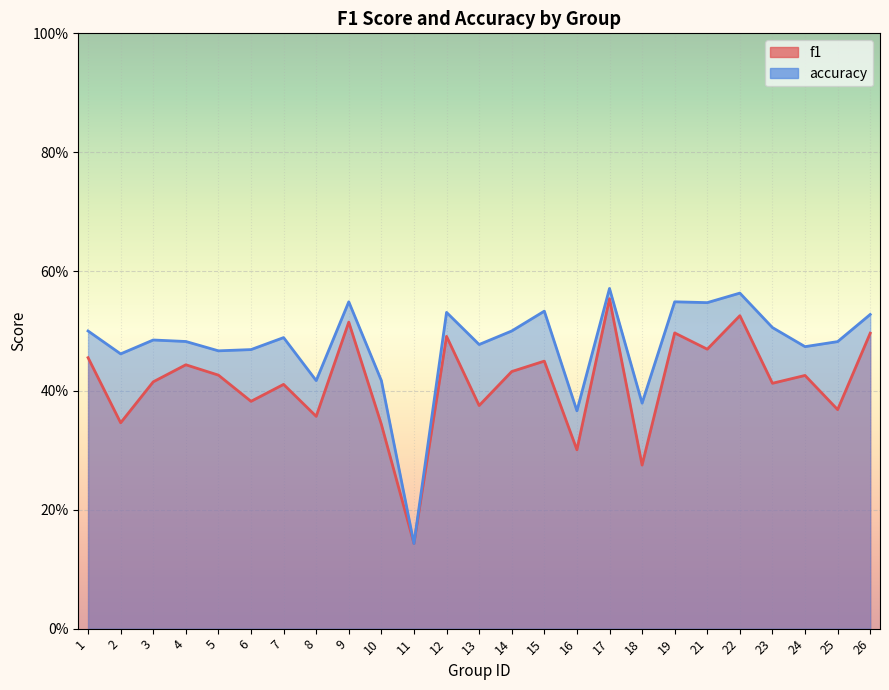

True or false: accuracy has a value of 0.4 at 8.

True